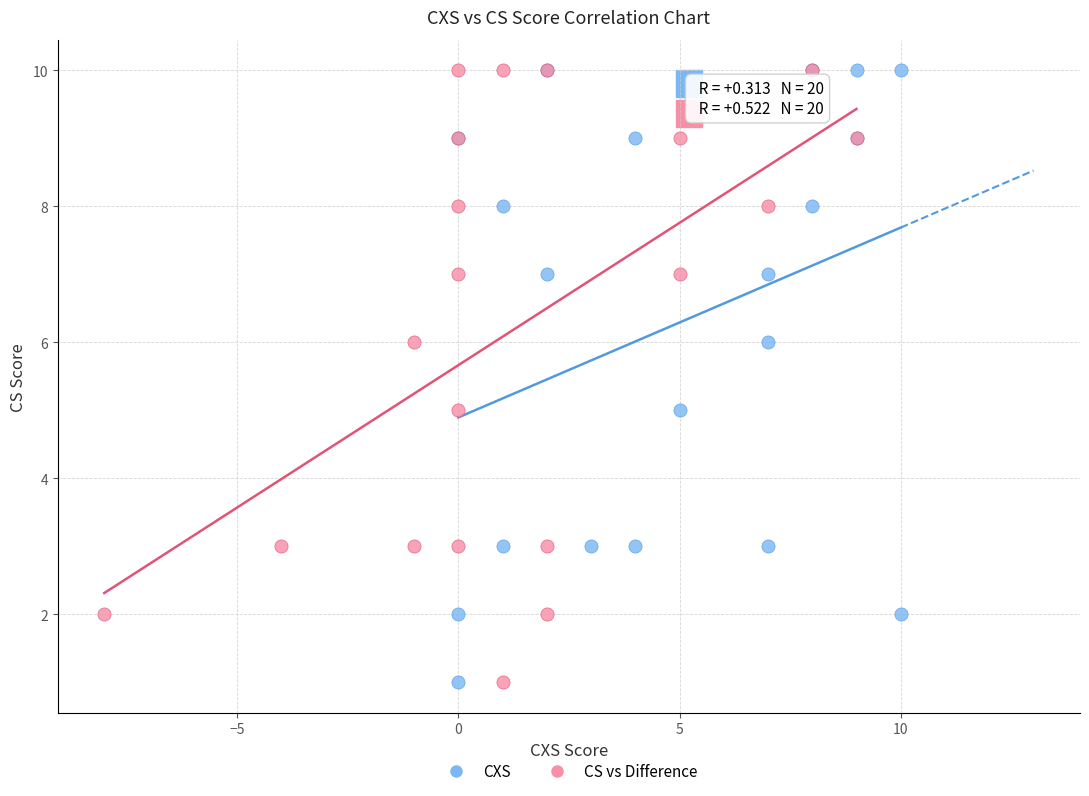

What are all the series names shown in the legend?

CXS, CS vs Difference